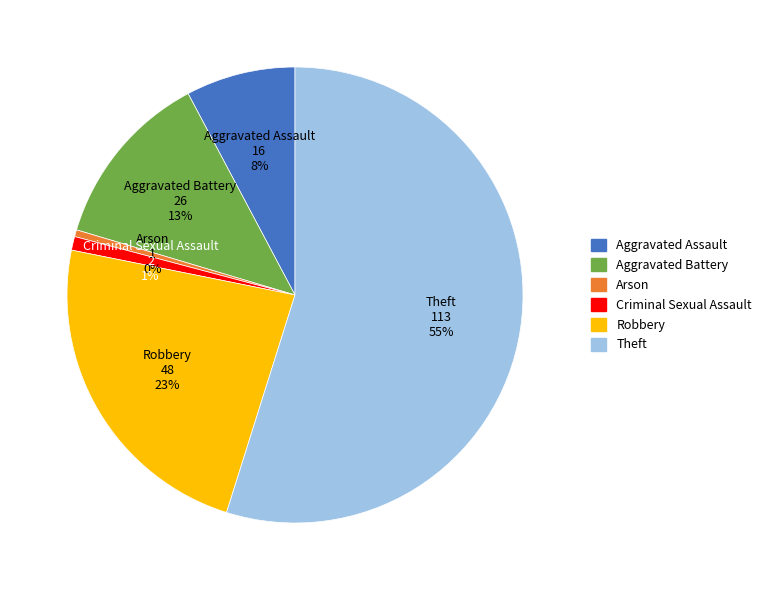

What is the largest slice in the pie chart?

Theft